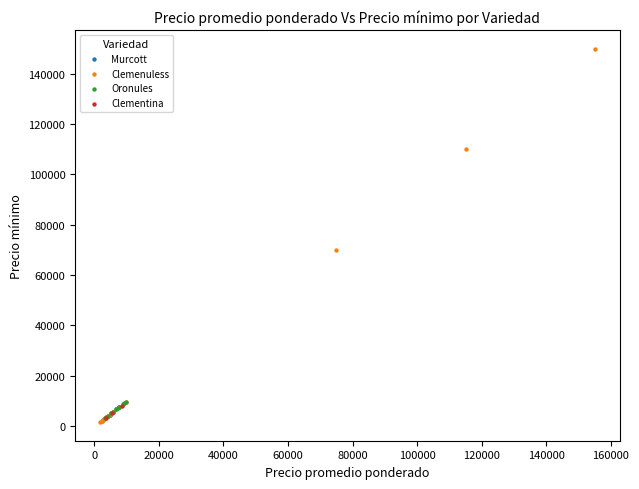

Which series reaches the maximum Y coordinate?

Clemenuless